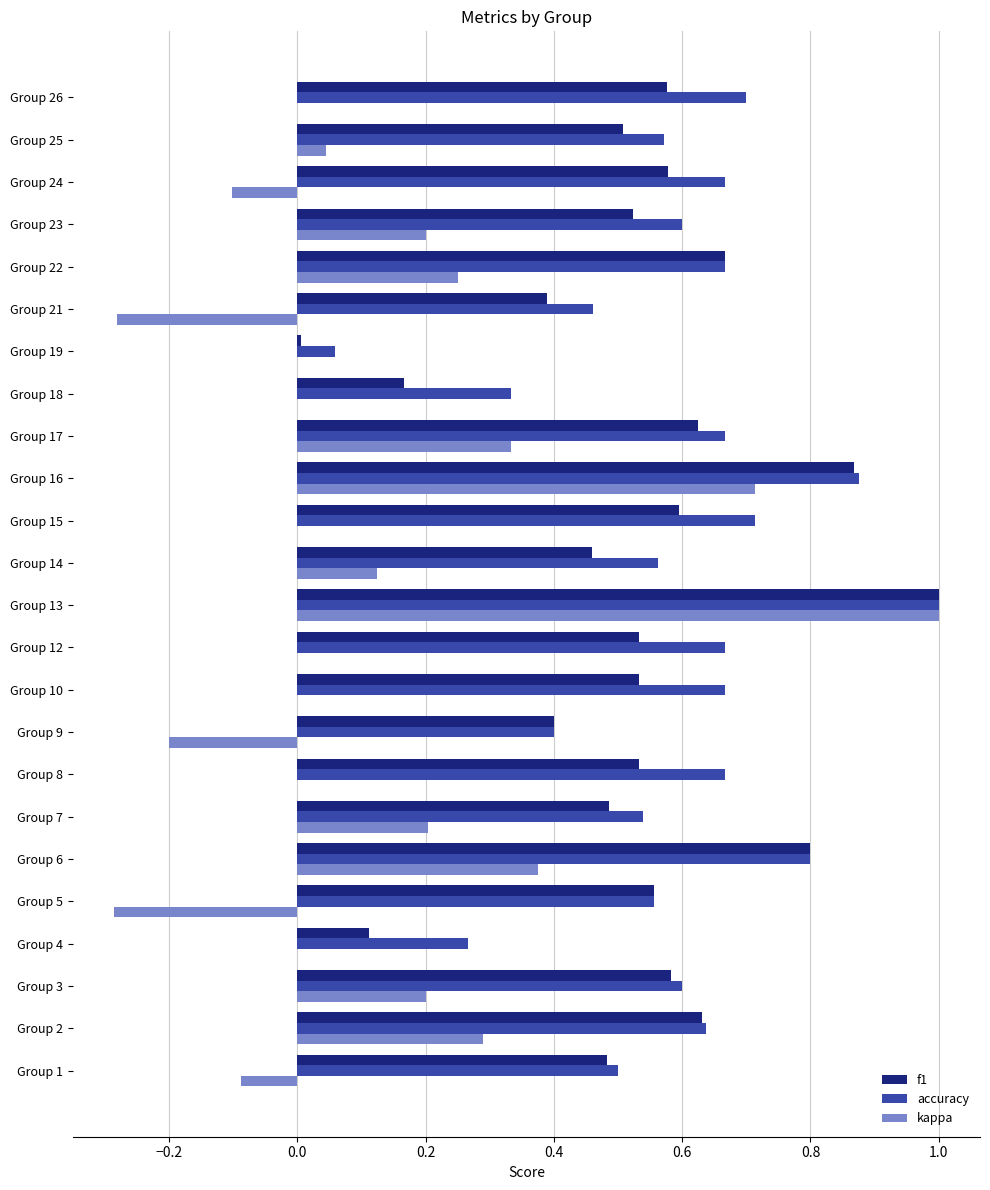

What is the highest value of the f1 series?

1.0